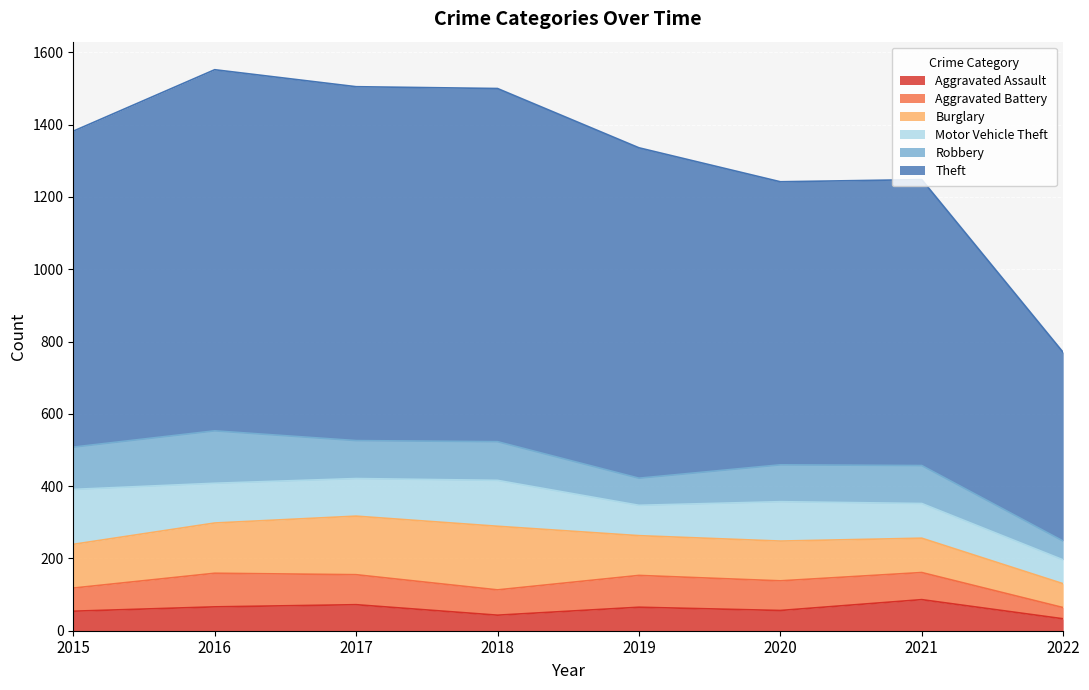

What is the total value across all series at 2022?

770